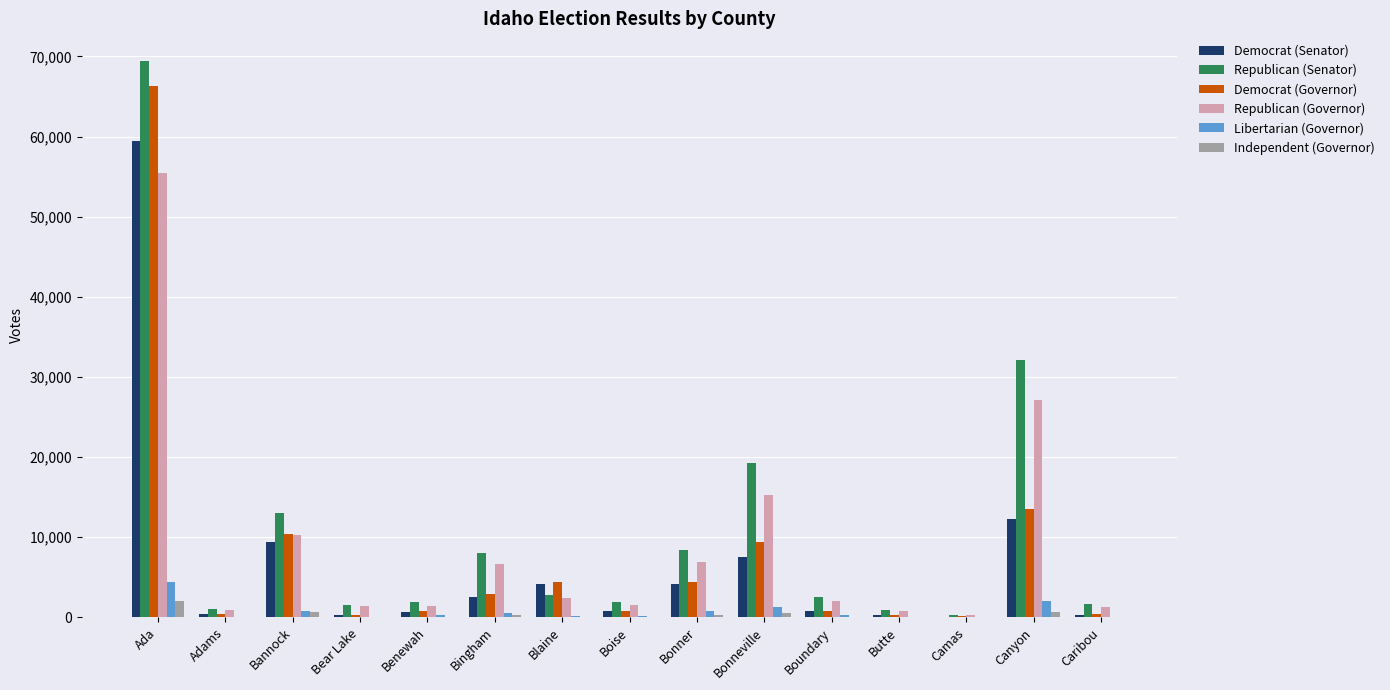

At which label does Independent (Governor) first exceed 94?

Ada